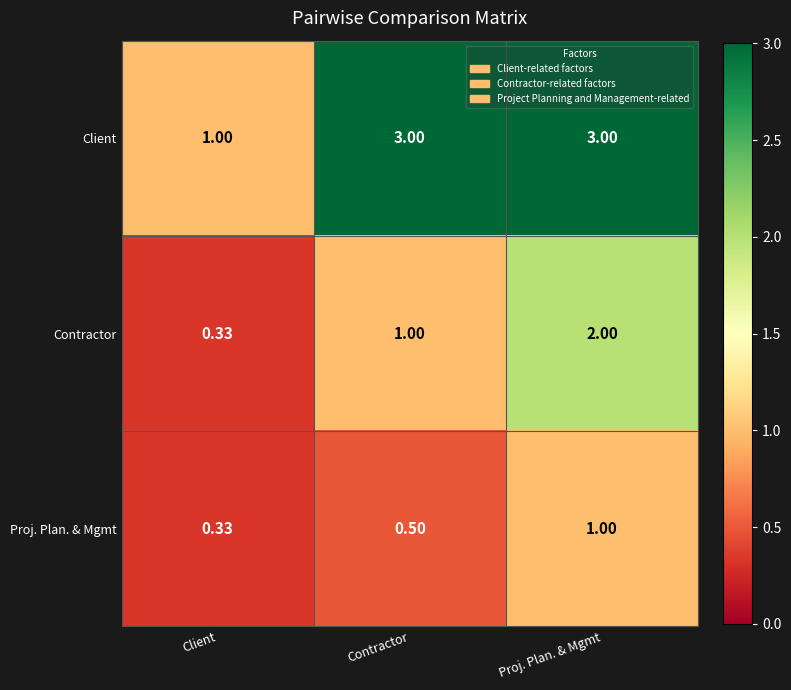

List the series in order of their peak value, highest first.

Client, Contractor, Proj. Plan. & Mgmt